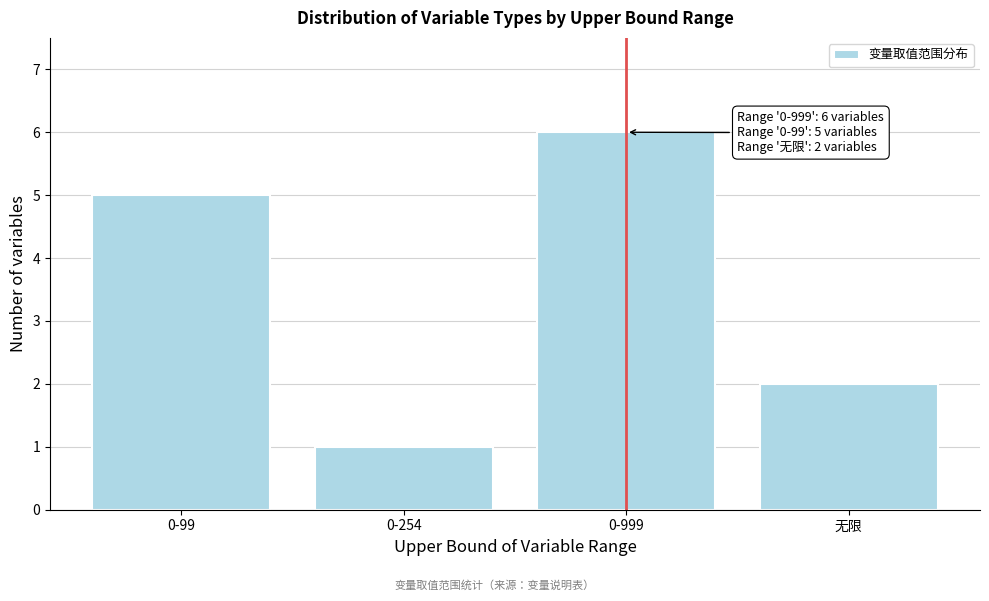

Reading right to left, what are all the values shown in this chart?

无限=2	0-999=6	0-254=1	0-99=5